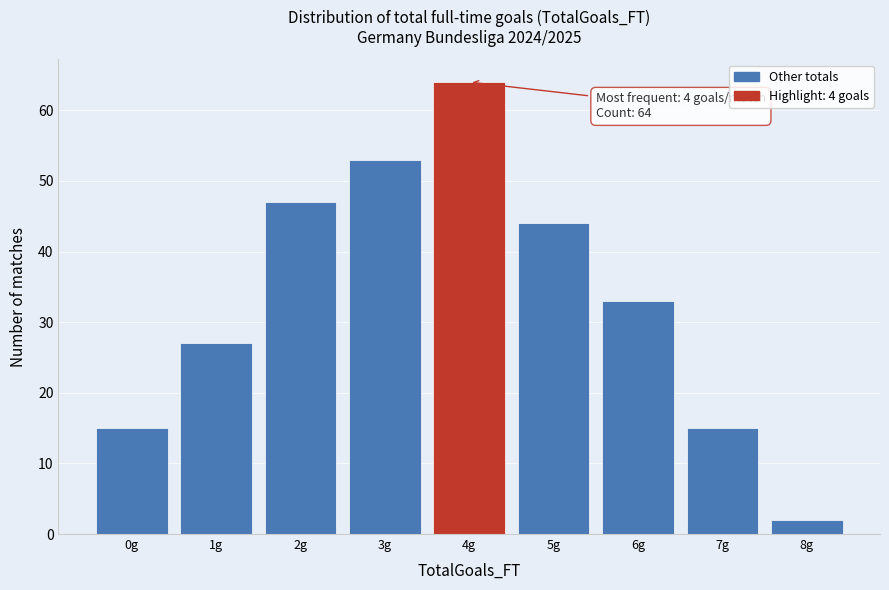

Which range on the x-axis has the tallest bar?

3.5 to 4.5